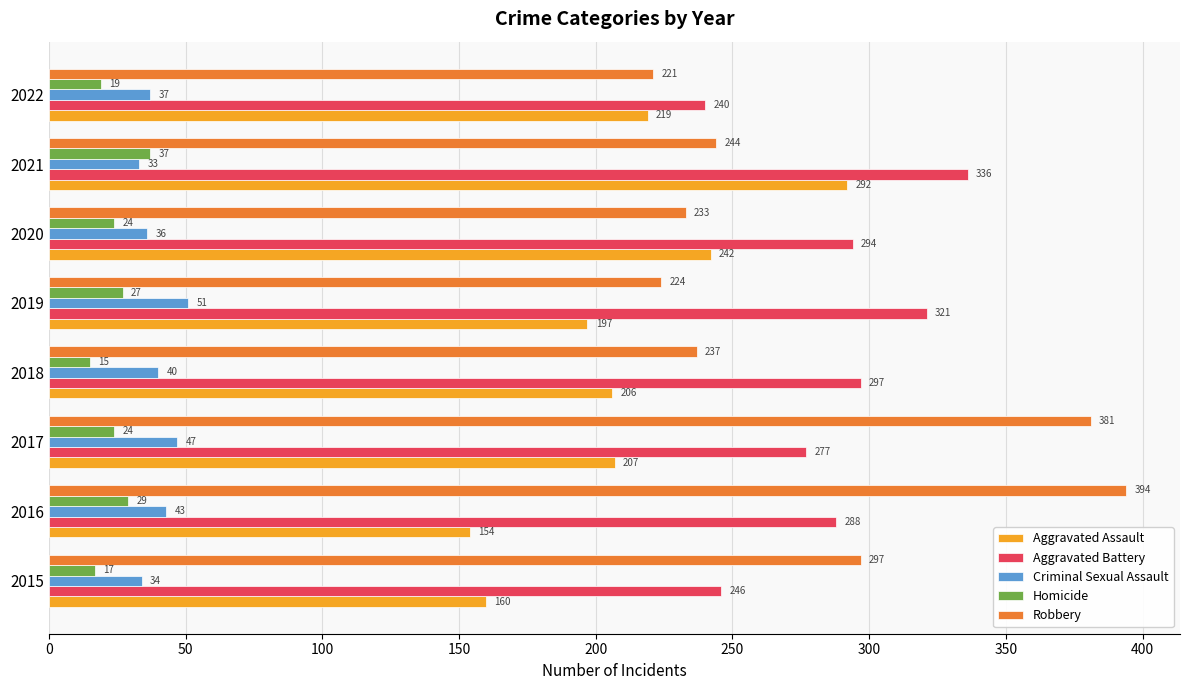

What is the lowest value of the Criminal Sexual Assault series?

33